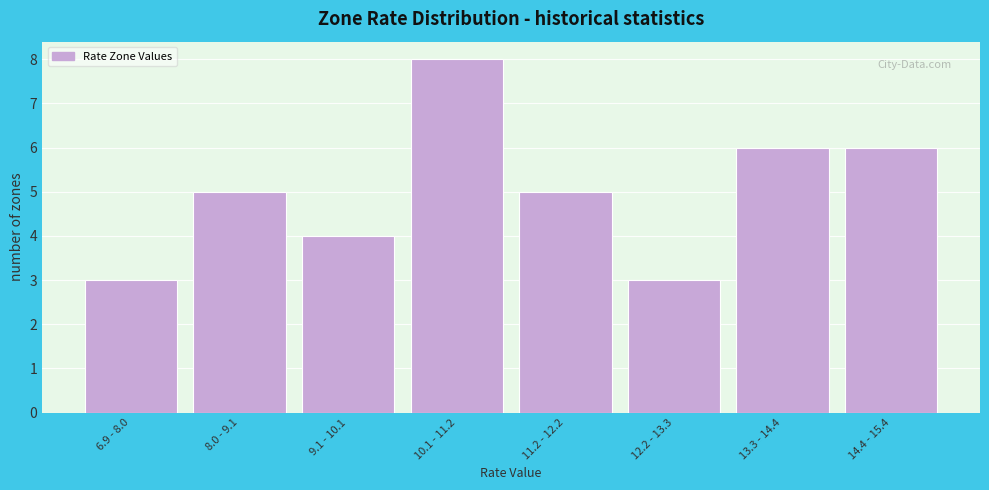

Reading left to right, list all the values displayed in this chart.

6.9 - 8.0=3	8.0 - 9.1=5	9.1 - 10.1=4	10.1 - 11.2=8	11.2 - 12.2=5	12.2 - 13.3=3	13.3 - 14.4=6	14.4 - 15.4=6